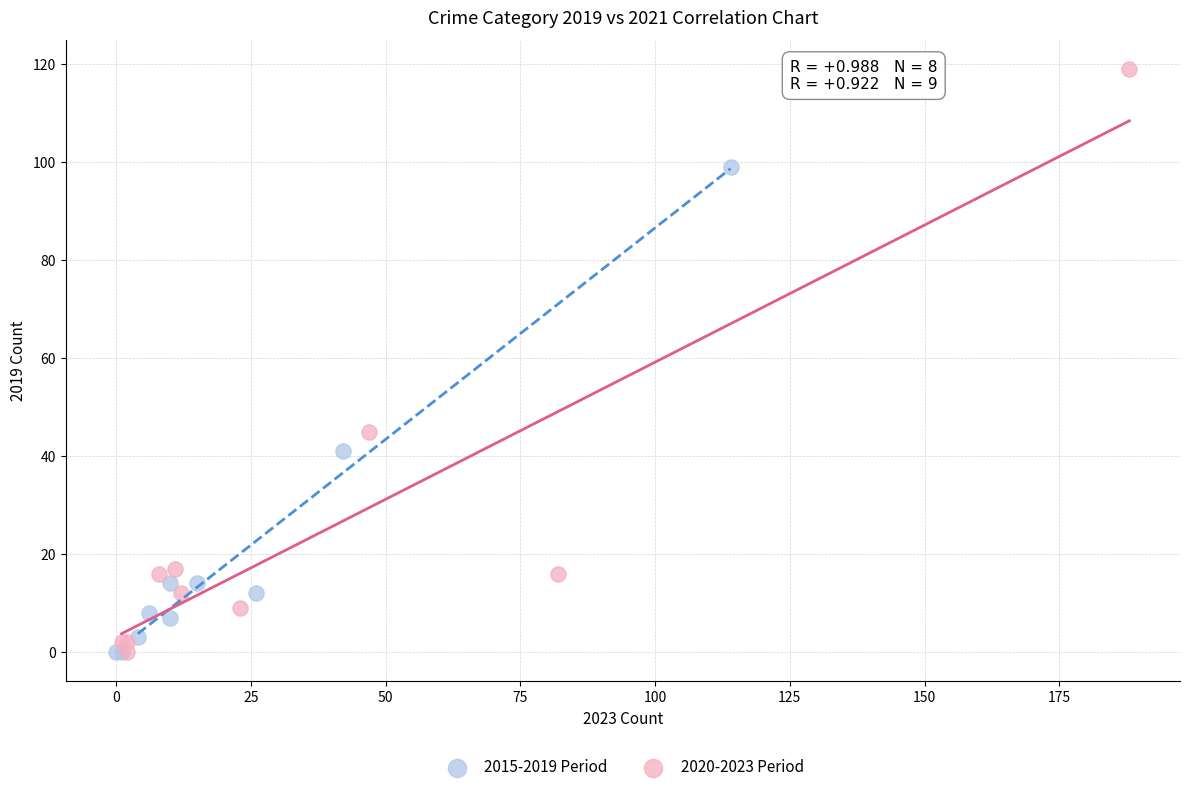

Which series has the largest Y range (max minus min)?

2020-2023 Period